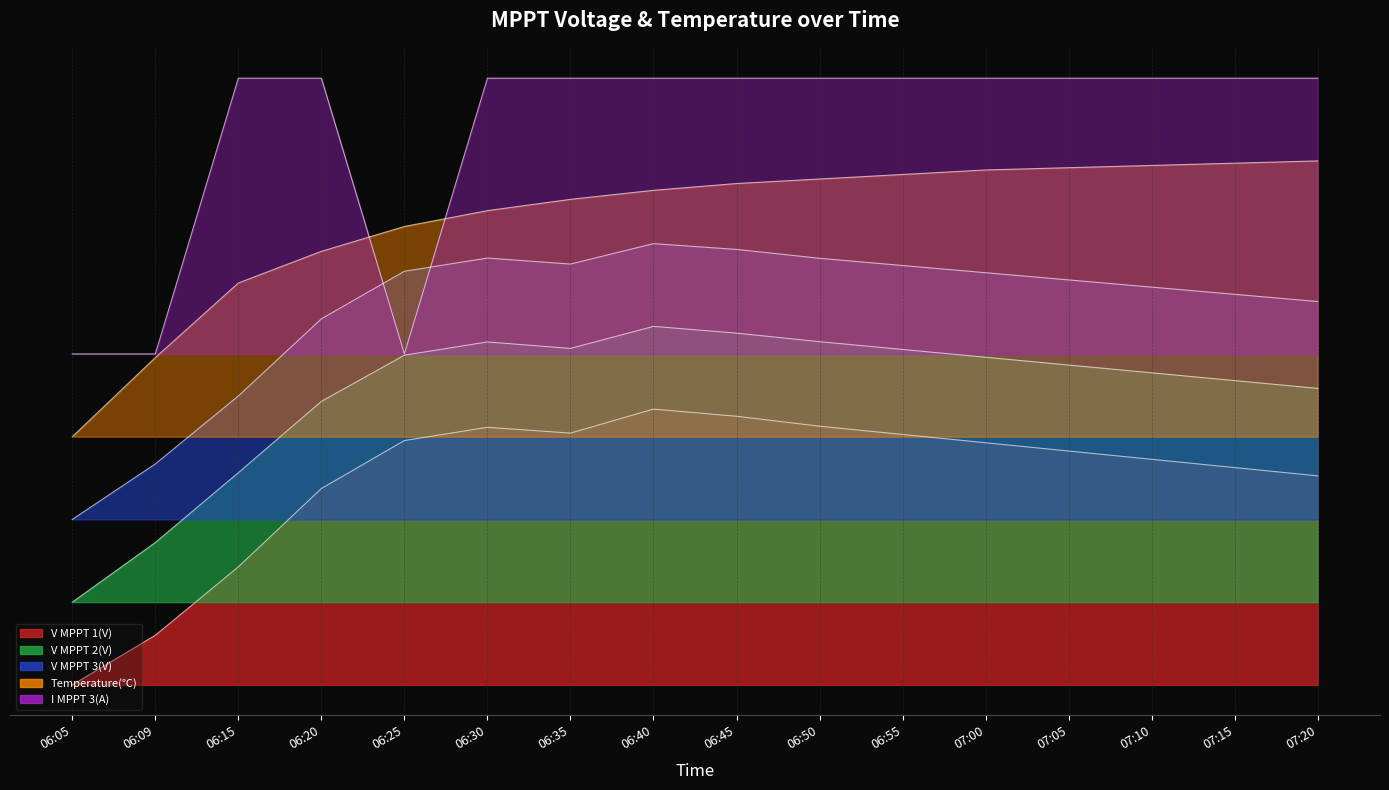

The value of V MPPT 3(V) at 07:05 is 94.9. True or false?

False